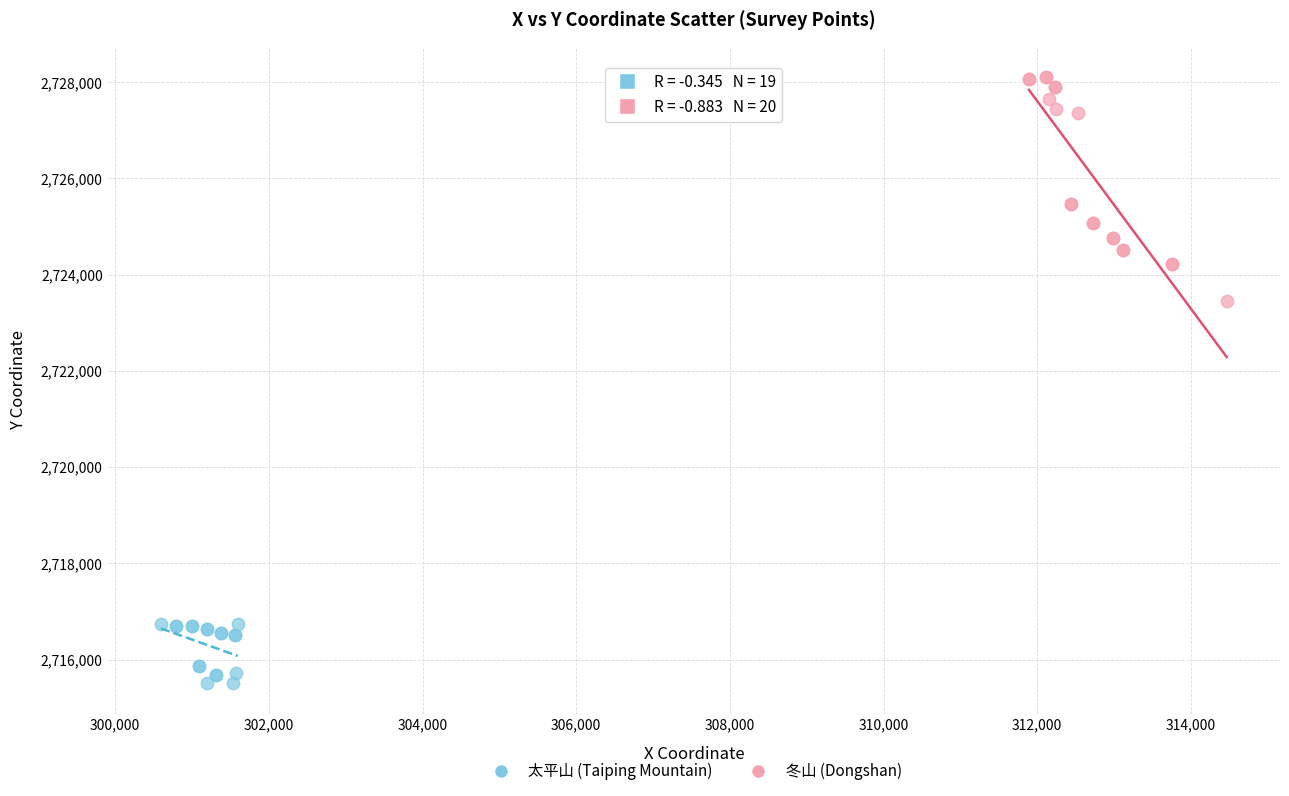

Which series has the widest spread of Y values?

冬山 (Dongshan)